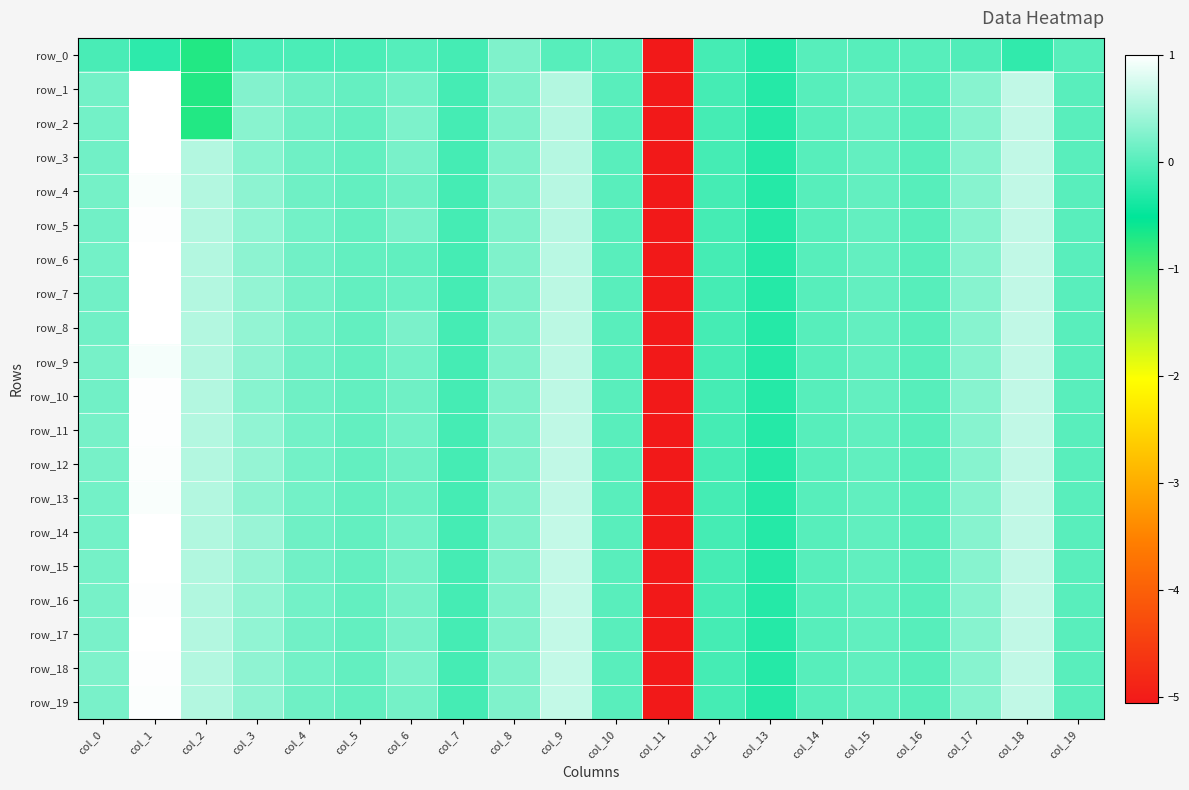

How many series are shown in this chart?

20